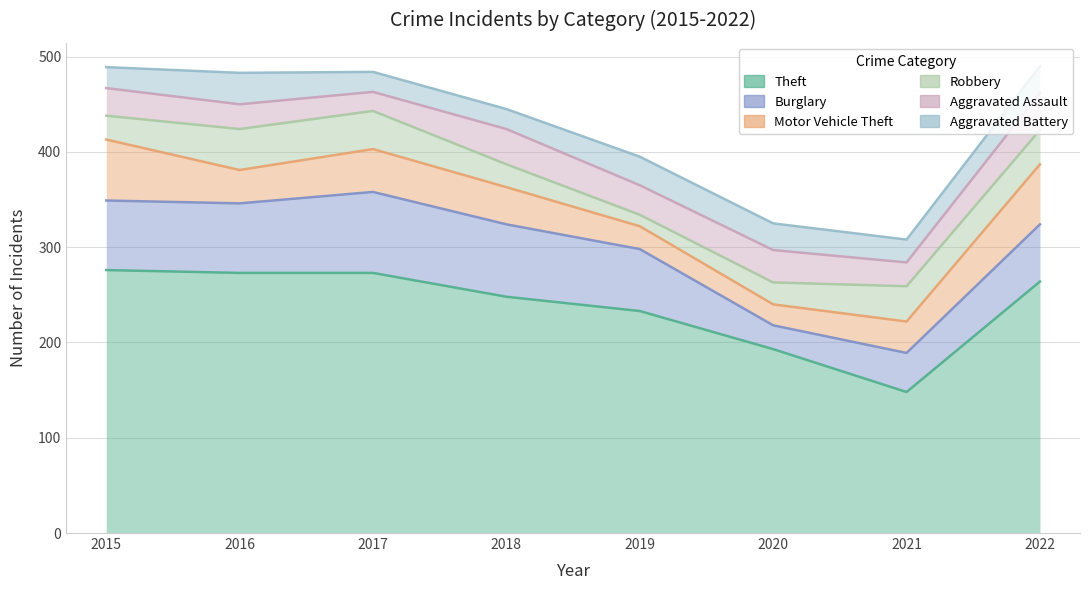

Is it true that Aggravated Assault equals 39 at 2022?

True